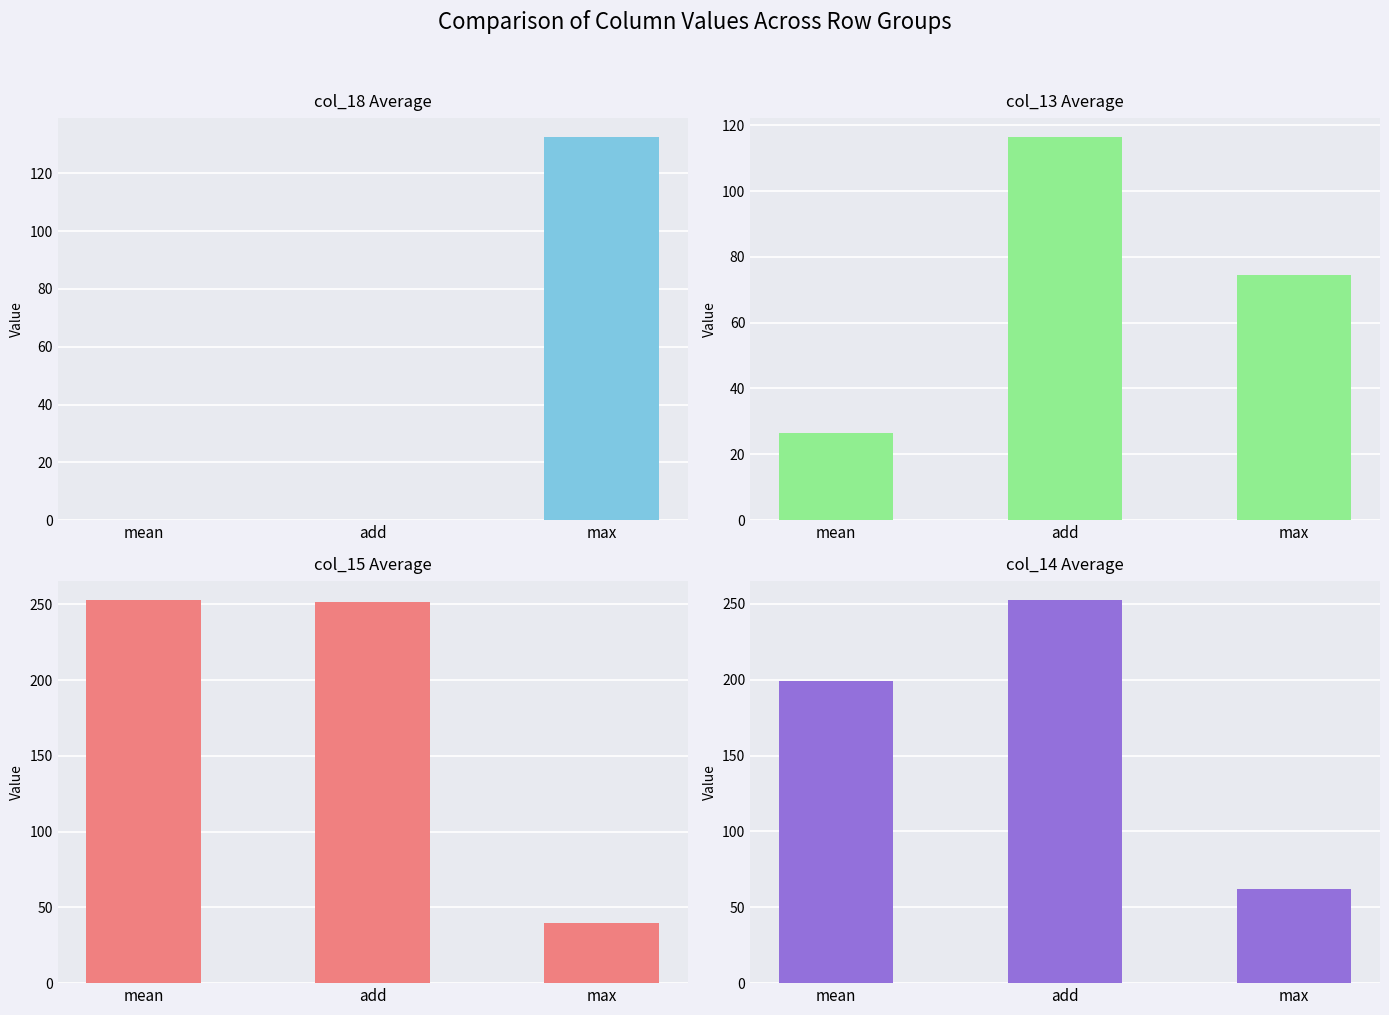

Reading left to right, what are all the values shown in this chart?

col_18 Average: mean=0.0	add=0.0	max=132.5
col_13 Average: mean=26.5	add=116.3	max=74.5
col_15 Average: mean=252.7	add=251.3	max=39.5
col_14 Average: mean=199.3	add=252.3	max=62.1